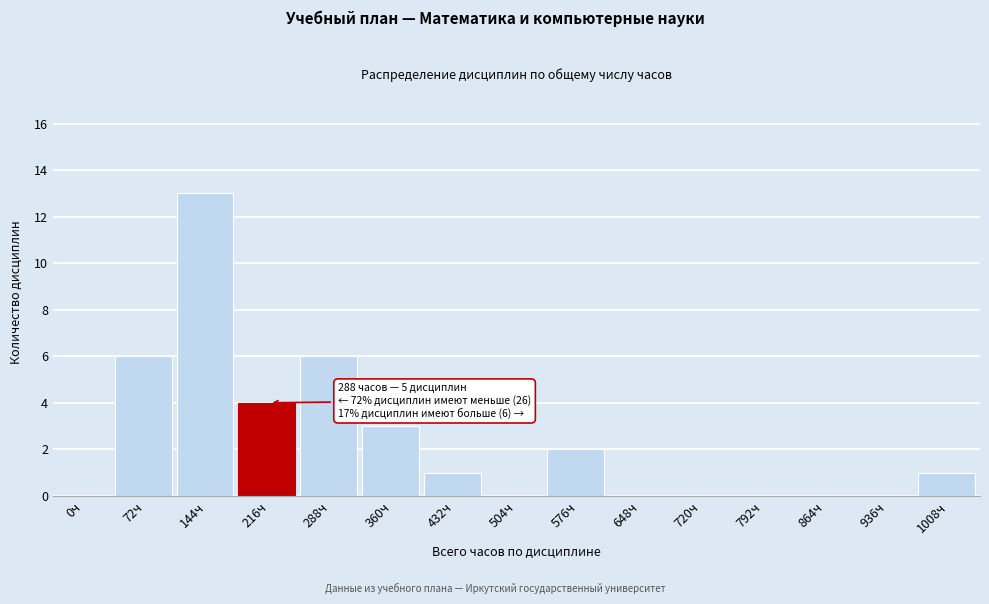

Reading left to right, transcribe all the data shown in this chart.

0ч=0	72ч=6	144ч=13	216ч=4	288ч=6	360ч=3	432ч=1	504ч=0	576ч=2	648ч=0	720ч=0	792ч=0	864ч=0	936ч=0	1008ч=1